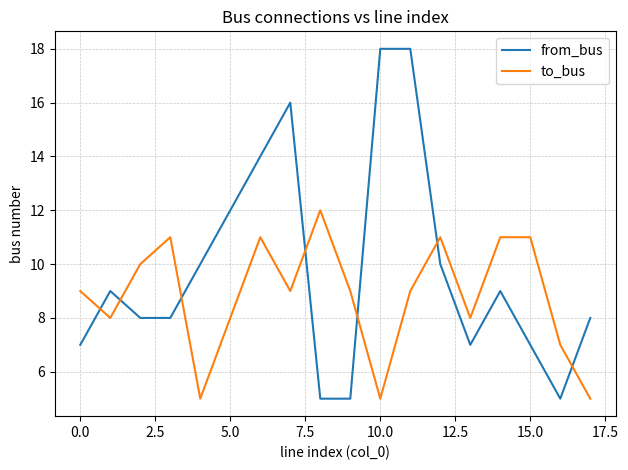

Which series has the largest total across all categories?

from_bus